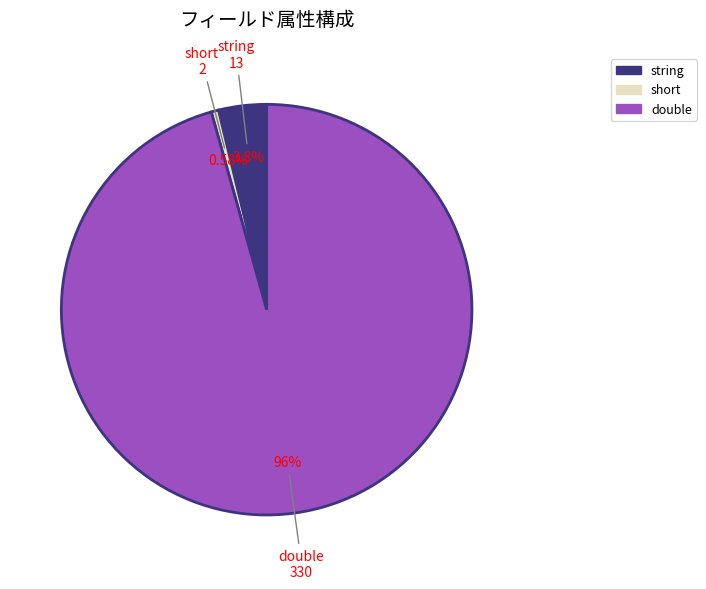

Is there any slice that represents more than half of the pie?

Yes